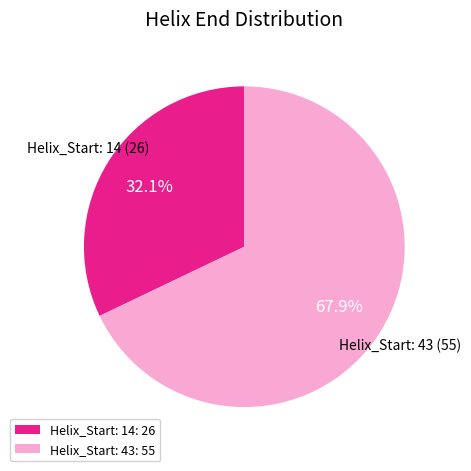

Which has a higher value, Helix_Start: 43 or Helix_Start: 14?

Helix_Start: 43